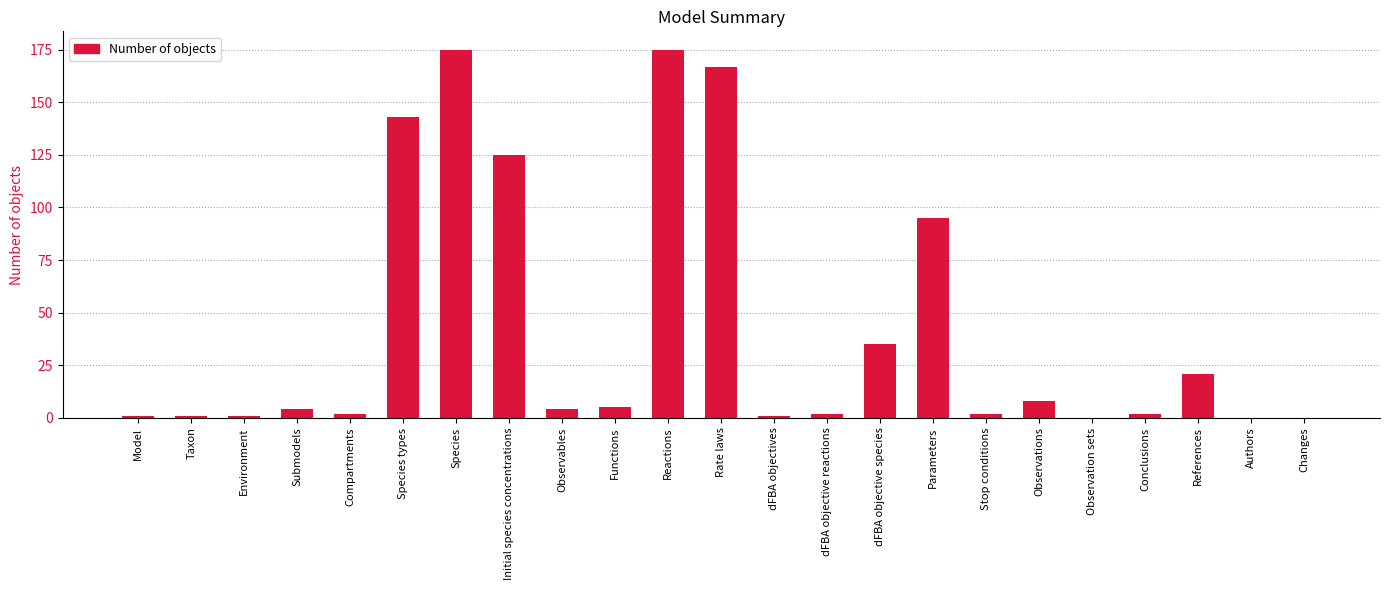

Are the bars horizontal?

No